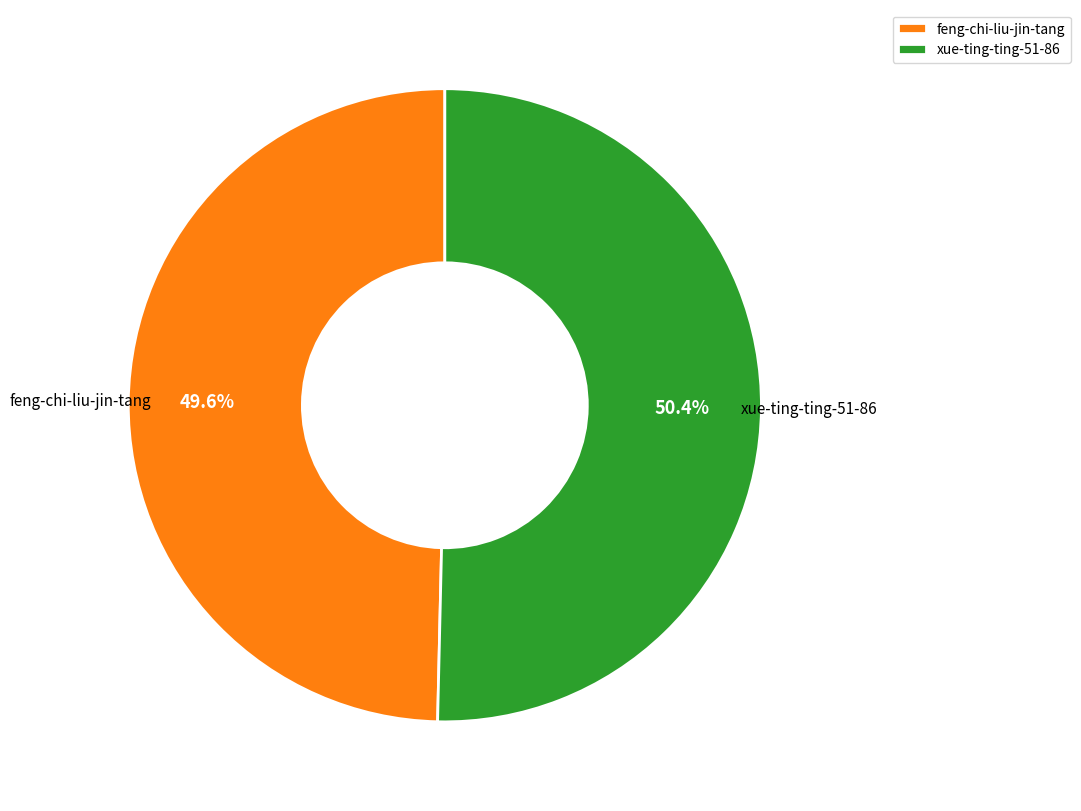

How many slices are in this pie chart?

2